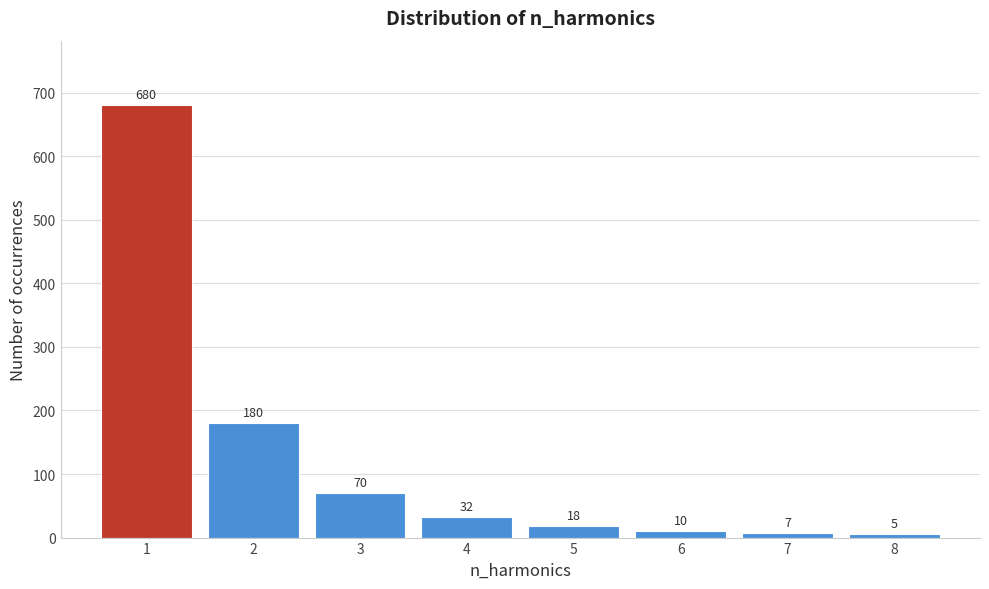

Reading left to right, list every bar in this chart as the range it spans on the x-axis followed by its height.

0.5 to 1.5: 680
1.5 to 2.5: 180
2.5 to 3.5: 70
3.5 to 4.5: 32
4.5 to 5.5: 18
5.5 to 6.5: 10
6.5 to 7.5: 7
7.5 to 8.5: 5